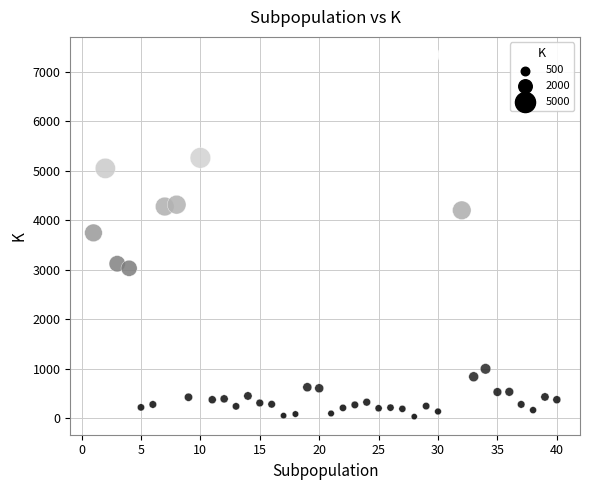

What is the range of X values (max minus min)?

39